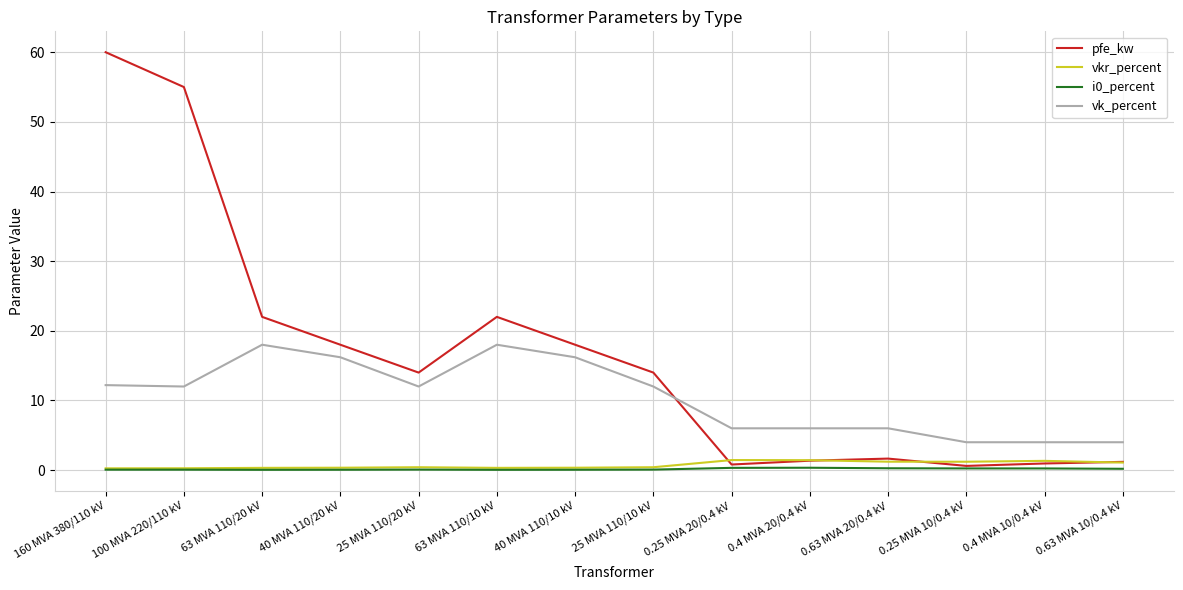

How many lines are shown in the chart?

4